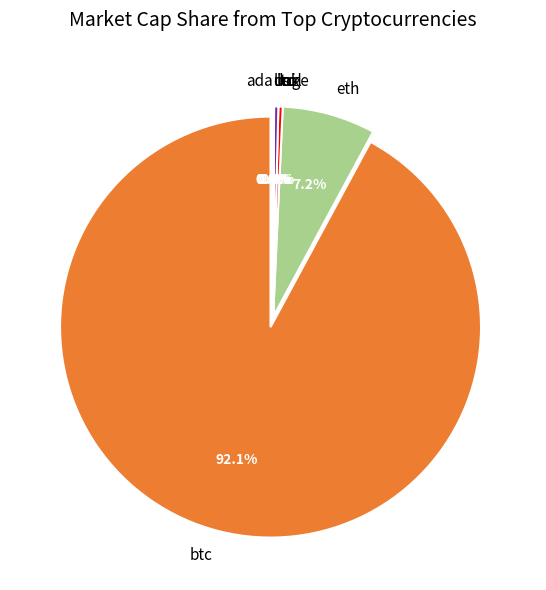

Which slice is the largest?

btc